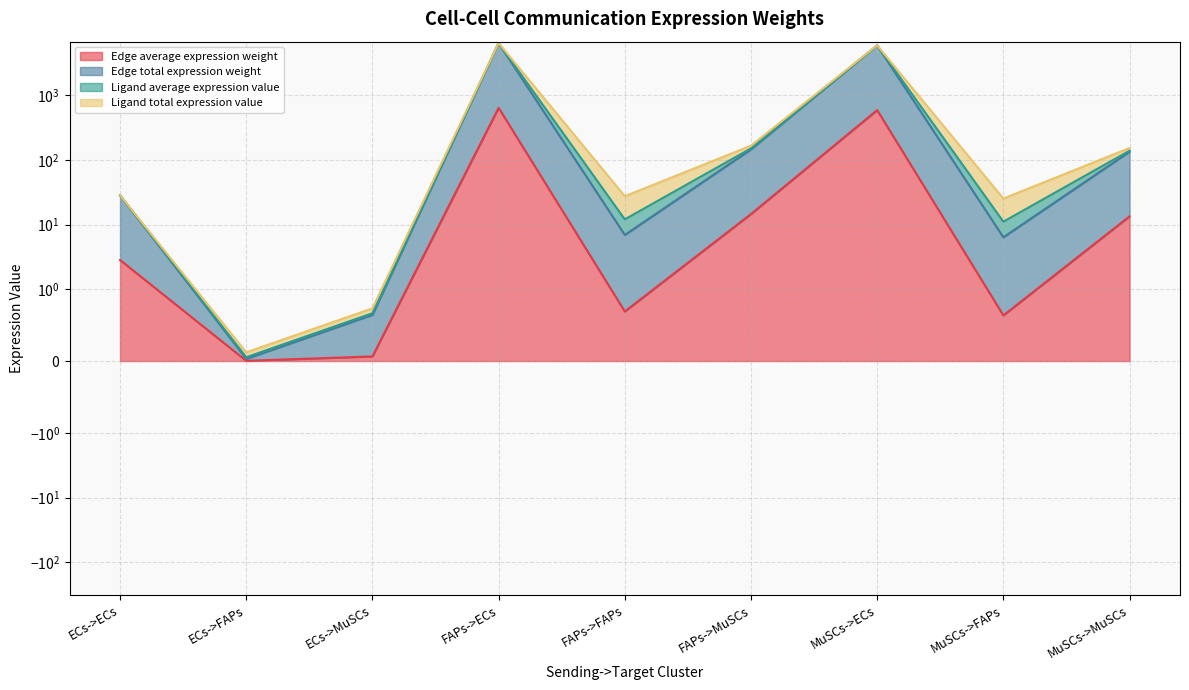

Rank the categories by Edge total expression weight value from lowest to highest.

ECs->FAPs, ECs->MuSCs, MuSCs->FAPs, FAPs->FAPs, ECs->ECs, MuSCs->MuSCs, FAPs->MuSCs, MuSCs->ECs, FAPs->ECs